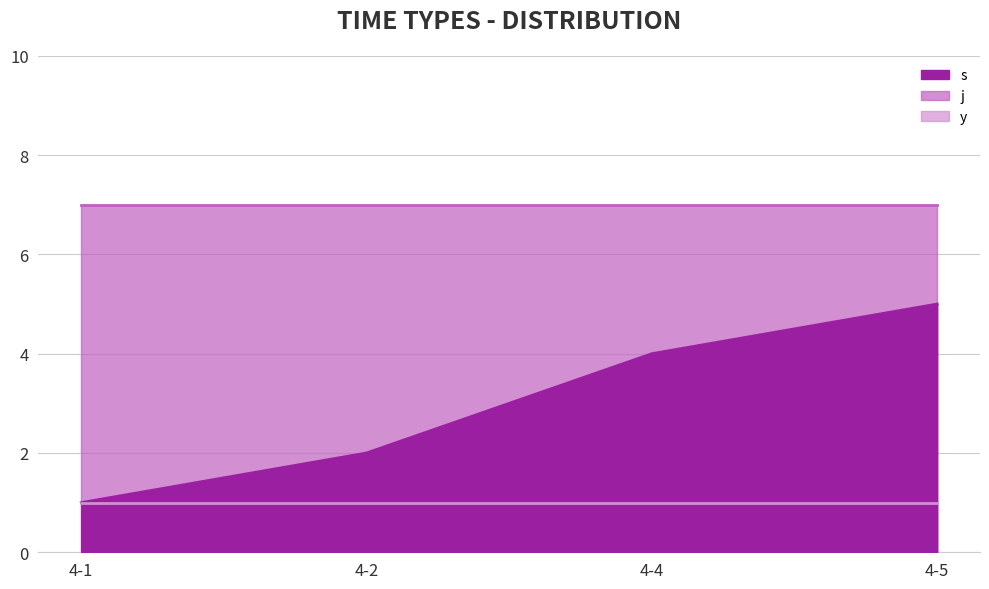

How many lines are shown in the chart?

3